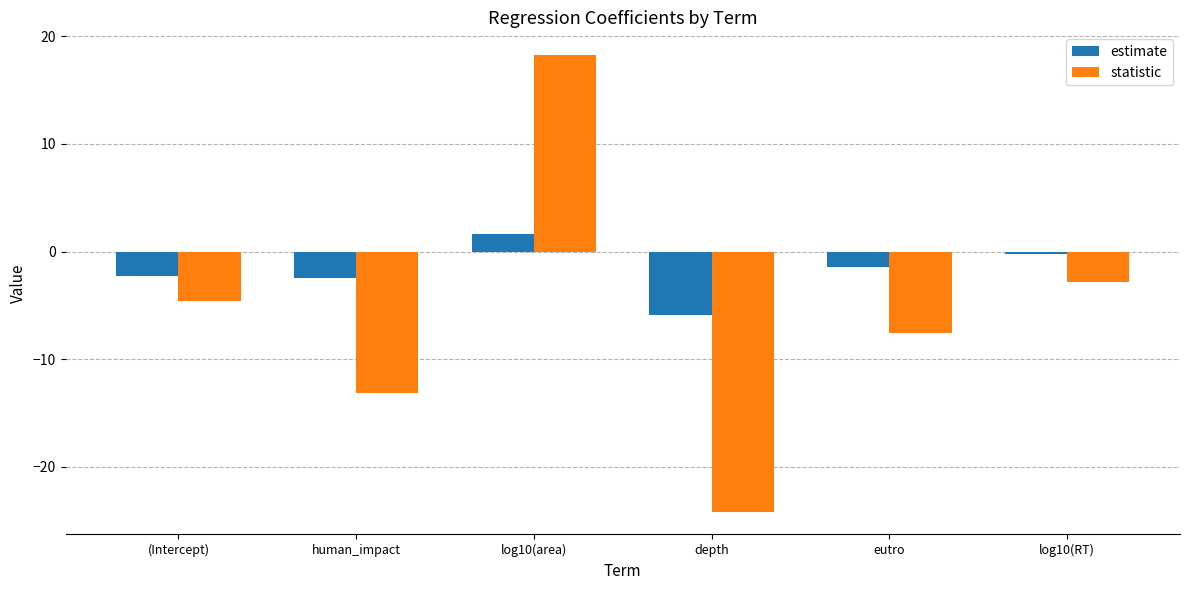

List the labels in order of statistic value, smallest first.

depth, human_impact, eutro, (Intercept), log10(RT), log10(area)